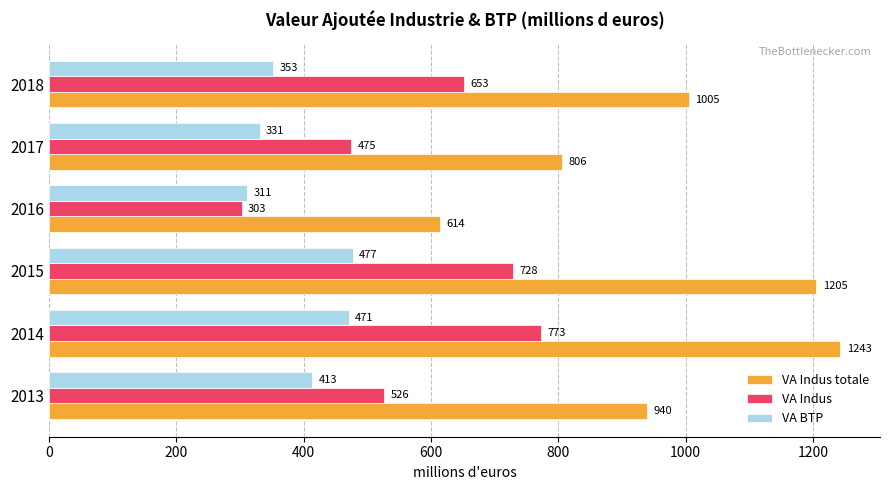

What is the maximum value for VA Indus?

772.6